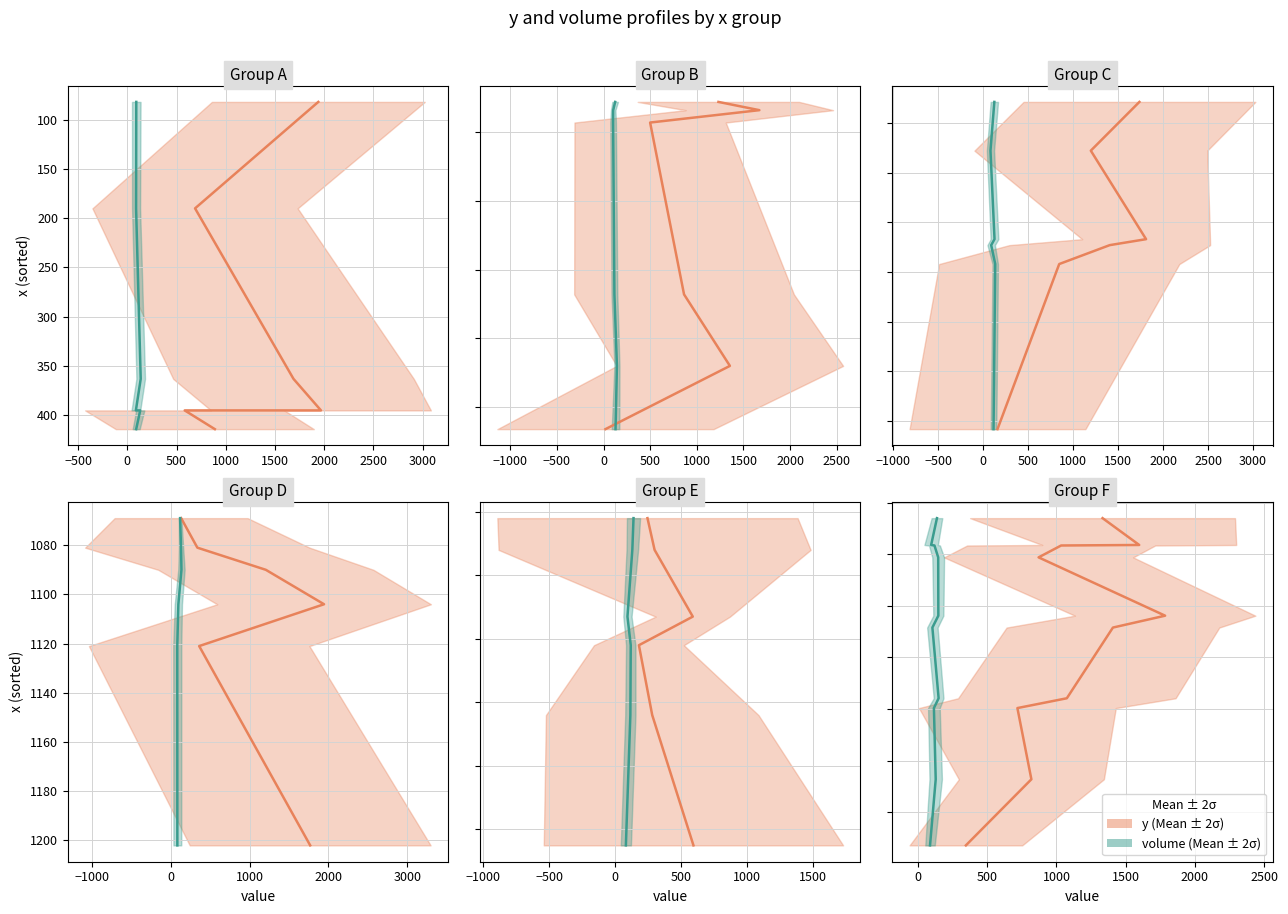

What is the value of the volume point at the 3rd from the left?

103